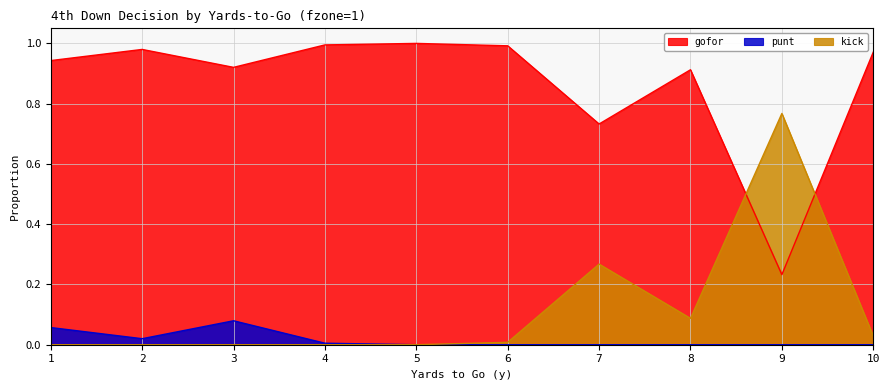

What is the difference between the maximum and minimum values in the kick series?

0.8